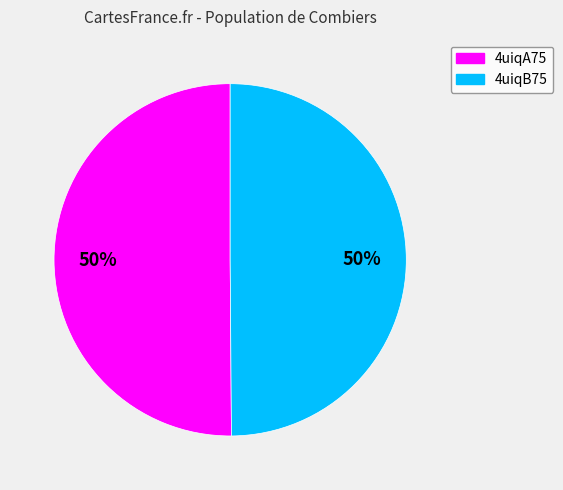

To the nearest percent, what percentage of the pie is 4uiqB75?

50%